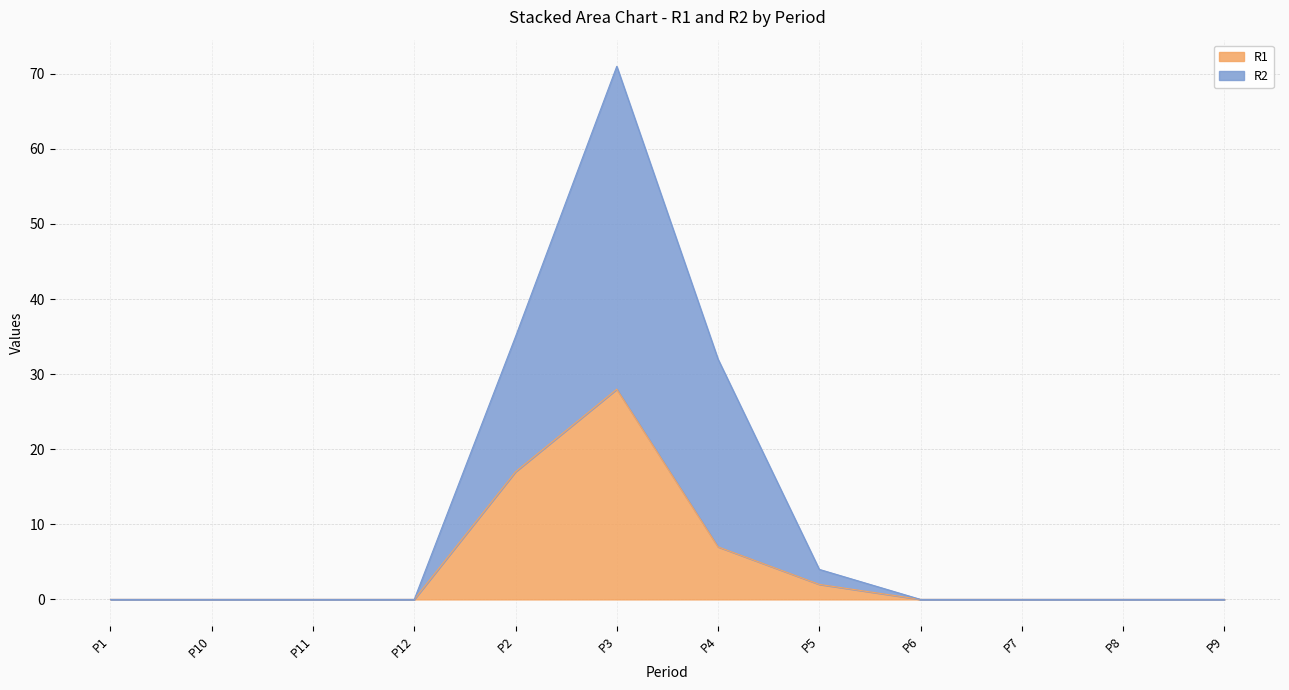

True or false: R2 and R1 cross at least once.

False